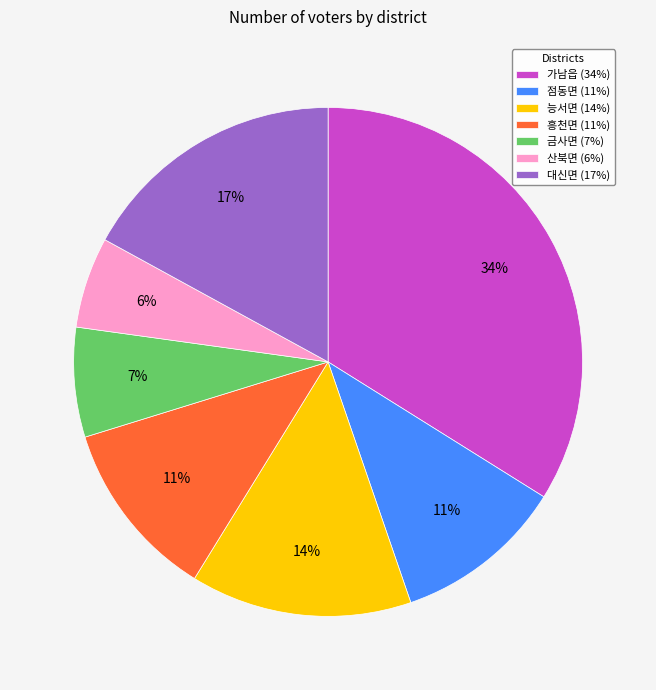

Is the sum of 가남읍 and 산북면 greater than half?

No